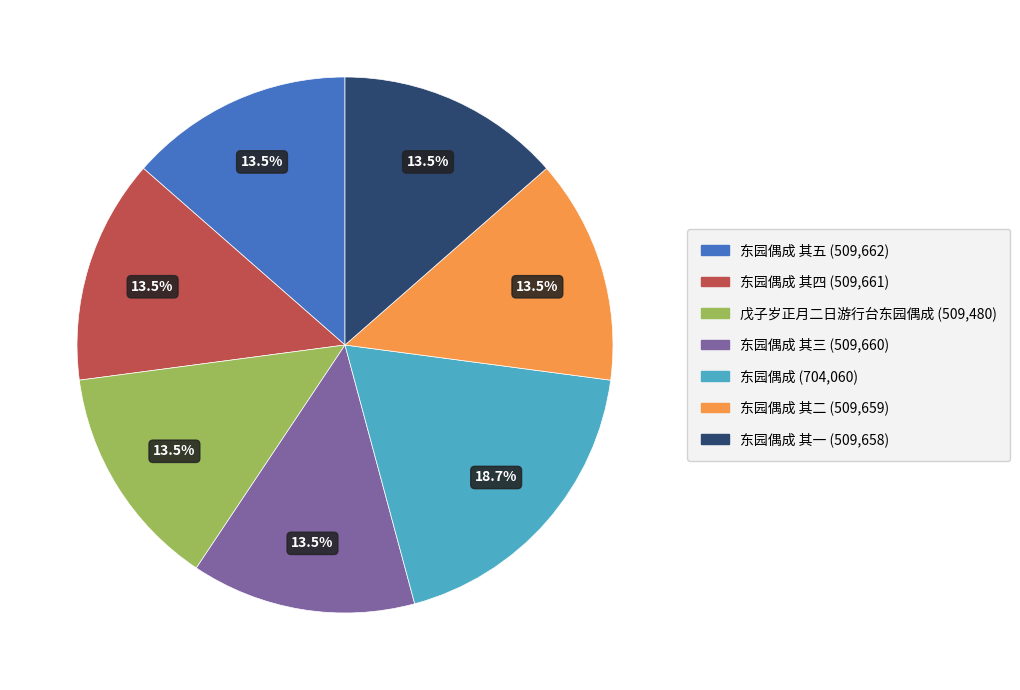

Is there any slice that represents more than half of the pie?

No